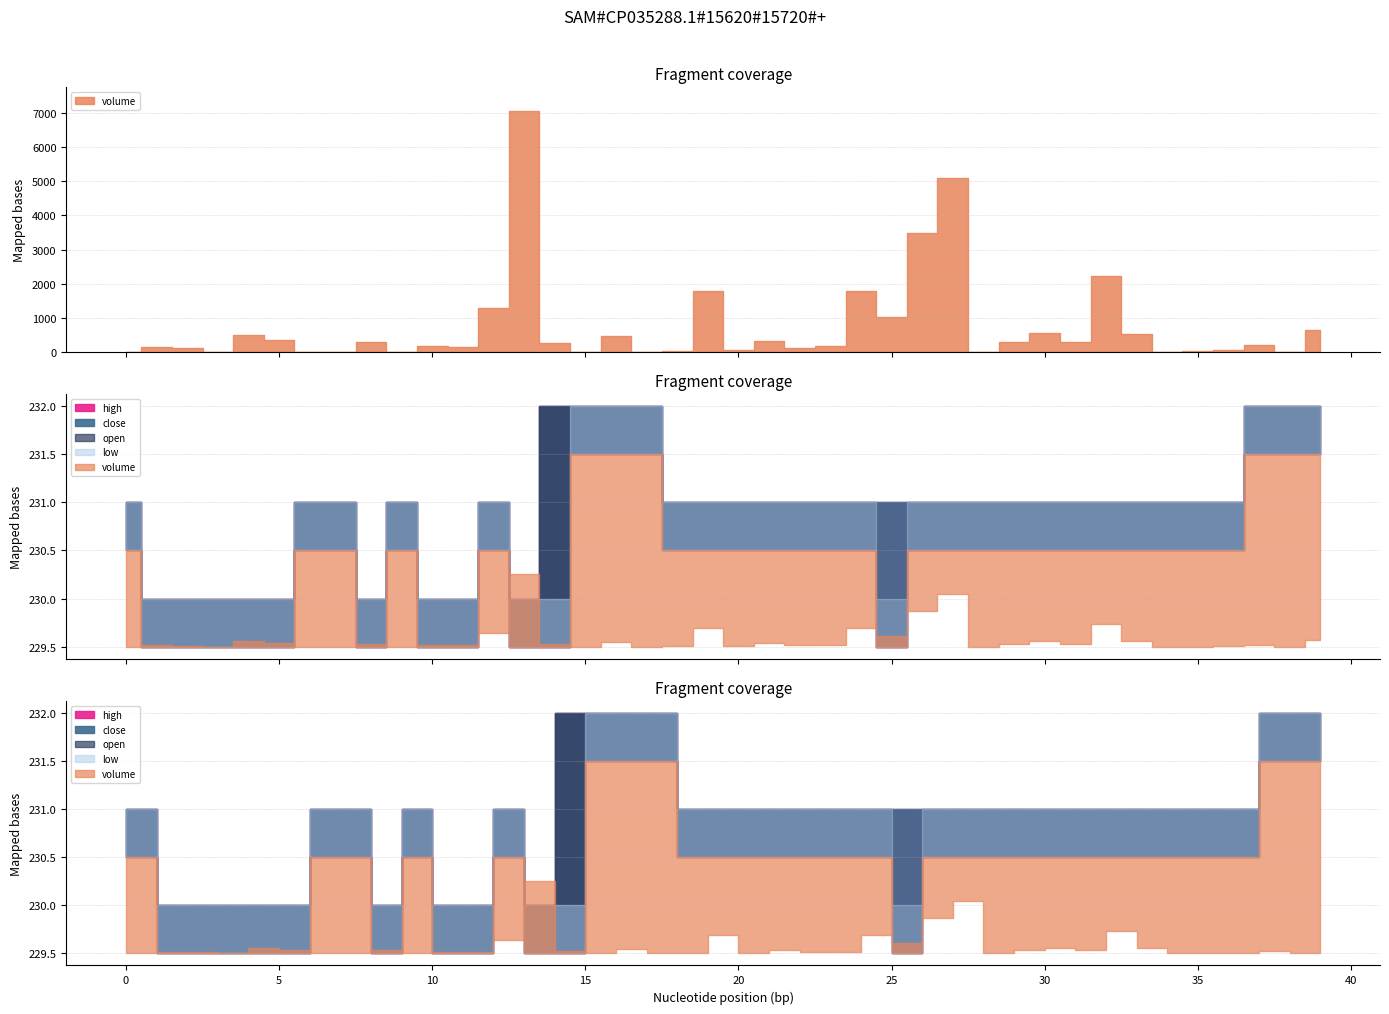

Reading right to left, what are all the values shown in this chart?

volume: 641.0	2.0	200.0	56.0	10.0	2.1	525.0	2220.8	300.0	563.8	300.0	2.1	5104.4	3486.5	1029.1	1783.7	178.7	110.7	317.0	40.9	1791.1	25.4	3.2	450.0	2.2	264.2	7050.0	1285.9	134.0	166.4	5.1	300.0	1.1	2.1	351.8	500.0	3.1	104.3	128.3	2.1
open: 232.0	232.0	232.0	231.0	231.0	231.0	231.0	231.0	231.0	231.0	231.0	231.0	231.0	231.0	230.0	231.0	231.0	231.0	231.0	231.0	231.0	231.0	232.0	232.0	232.0	232.0	230.0	231.0	230.0	230.0	231.0	230.0	231.0	231.0	230.0	230.0	230.0	230.0	230.0	231.0
close: 232.0	232.0	232.0	231.0	231.0	231.0	231.0	231.0	231.0	231.0	231.0	231.0	231.0	231.0	231.0	231.0	231.0	231.0	231.0	231.0	231.0	231.0	232.0	232.0	232.0	232.0	230.0	231.0	230.0	230.0	231.0	230.0	231.0	231.0	230.0	230.0	230.0	230.0	230.0	231.0
high: 232.0	232.0	232.0	231.0	231.0	231.0	231.0	231.0	231.0	231.0	231.0	231.0	231.0	231.0	231.0	231.0	231.0	231.0	231.0	231.0	231.0	231.0	232.0	232.0	232.0	232.0	230.0	231.0	230.0	230.0	231.0	230.0	231.0	231.0	230.0	230.0	230.0	230.0	230.0	231.0
low: 232.0	232.0	232.0	231.0	231.0	231.0	231.0	231.0	231.0	231.0	231.0	231.0	231.0	231.0	230.0	231.0	231.0	231.0	231.0	231.0	231.0	231.0	232.0	232.0	232.0	230.0	230.0	231.0	230.0	230.0	231.0	230.0	231.0	231.0	230.0	230.0	230.0	230.0	230.0	231.0